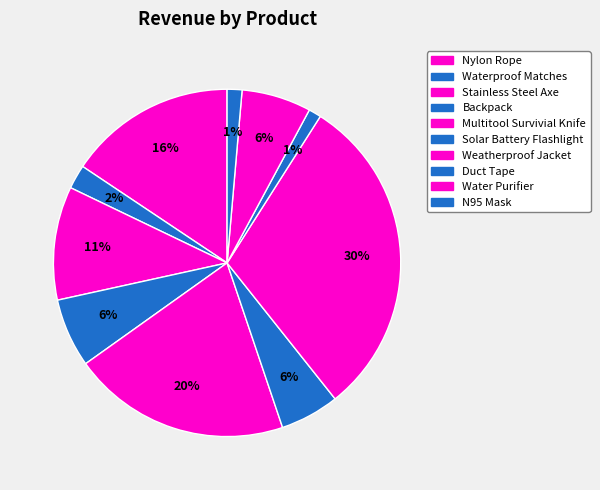

True or false: Stainless Steel Axe accounts for 20% of the total.

False